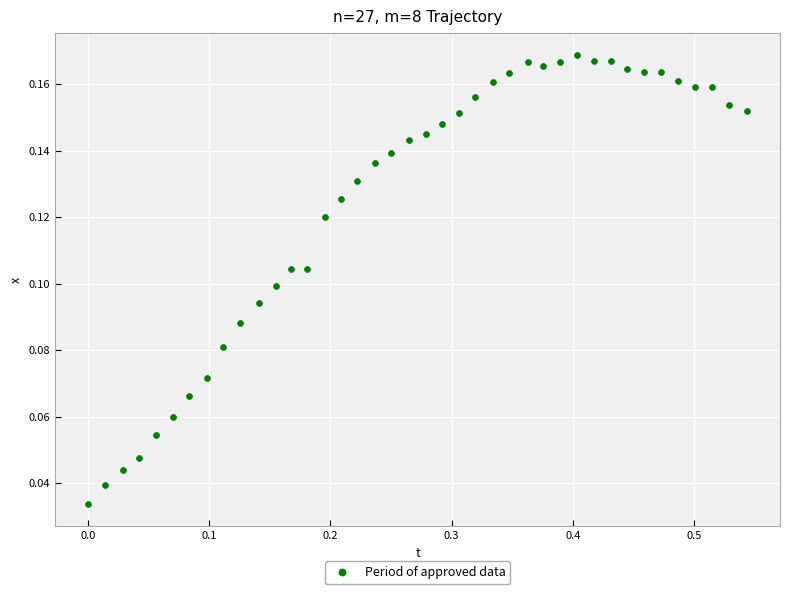

How many points are shown in the scatter plot?

40